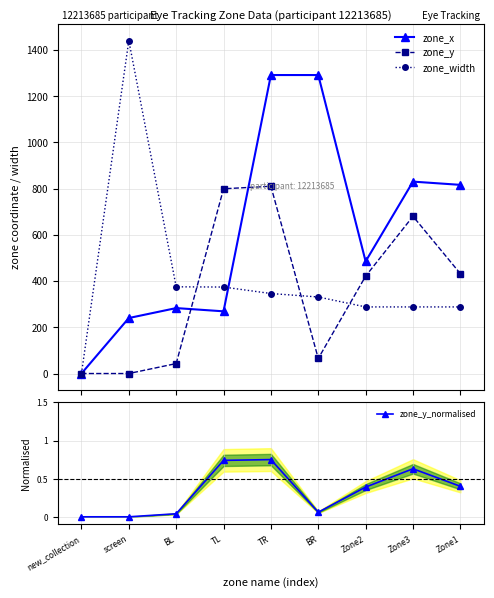

What is the sum of all zone_width values?

3730